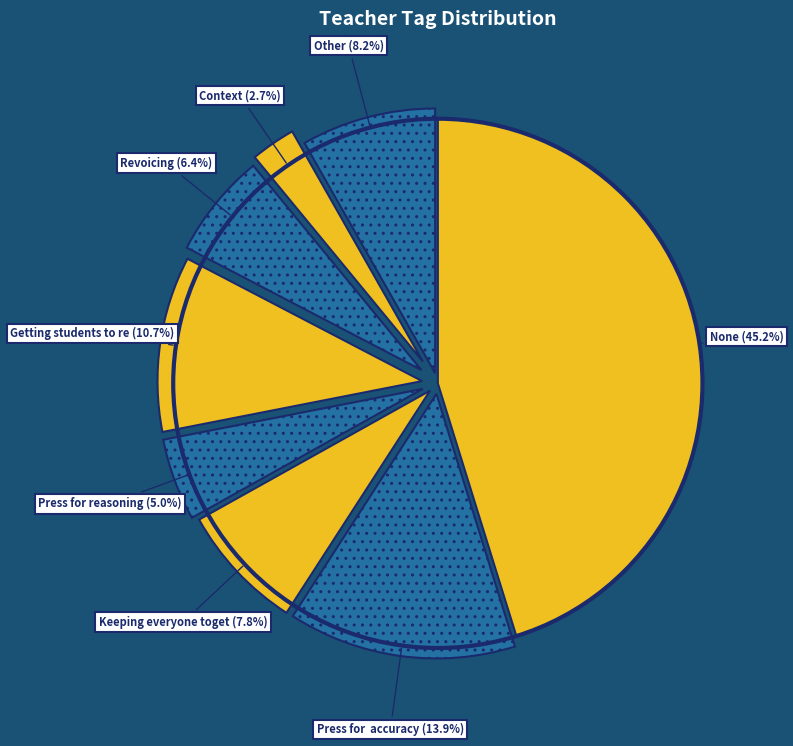

How many slices are in this pie chart?

8